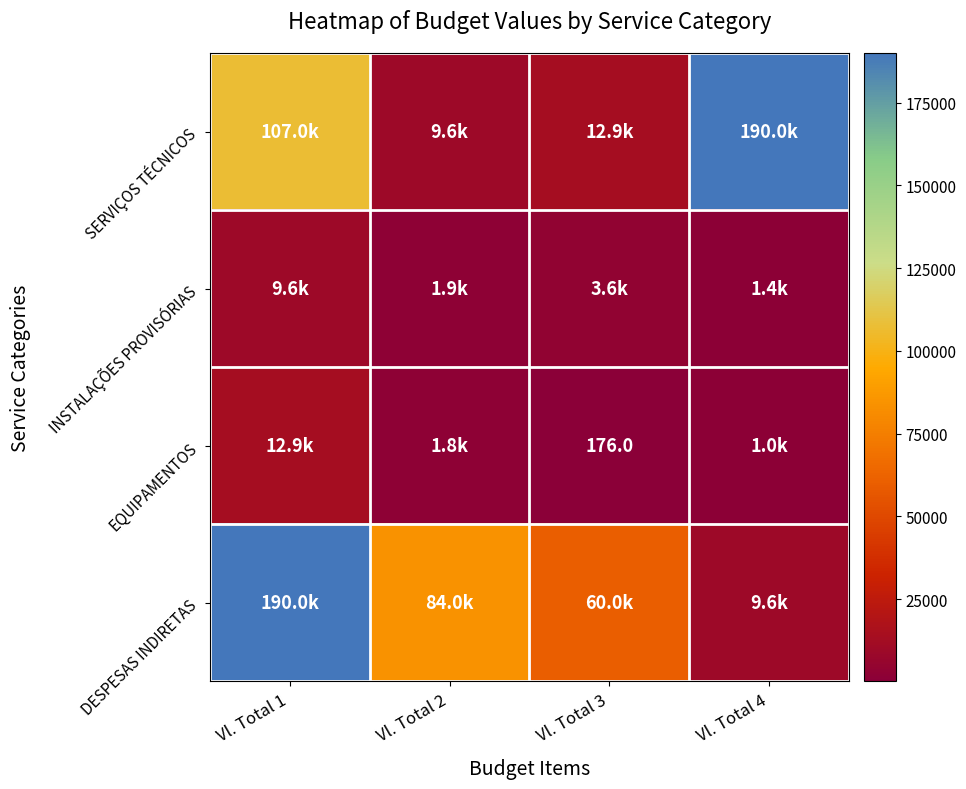

How many categories are shown in the chart?

4